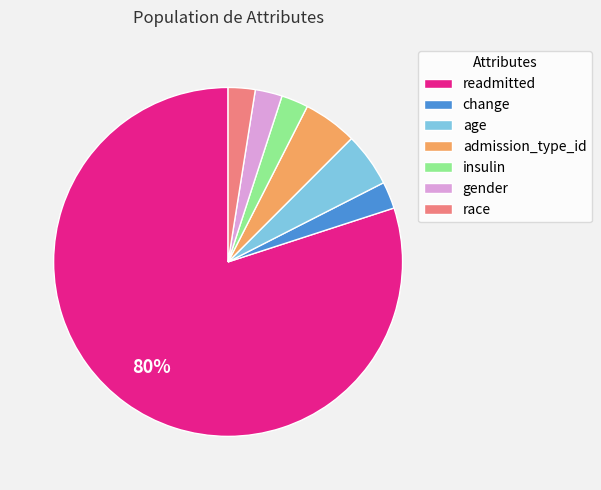

The gender slice represents 2% of the pie. True or false?

True